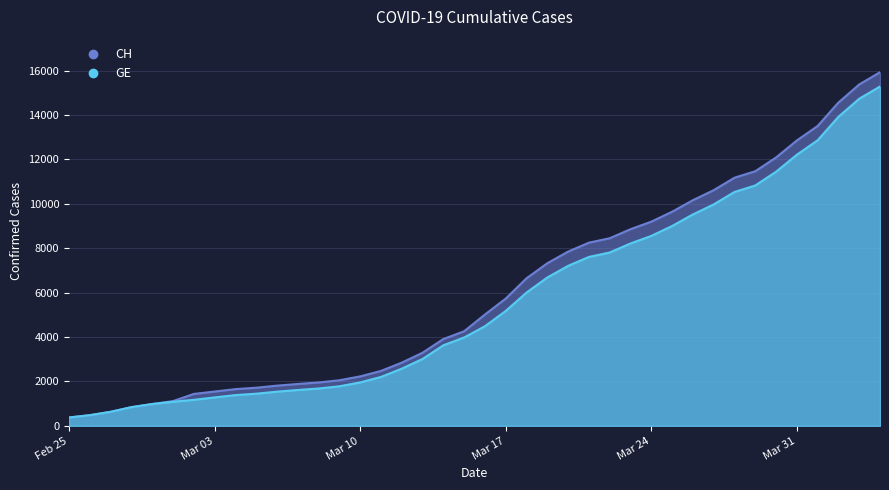

Which series changed the most between Feb 25 and Mar 03?

CH